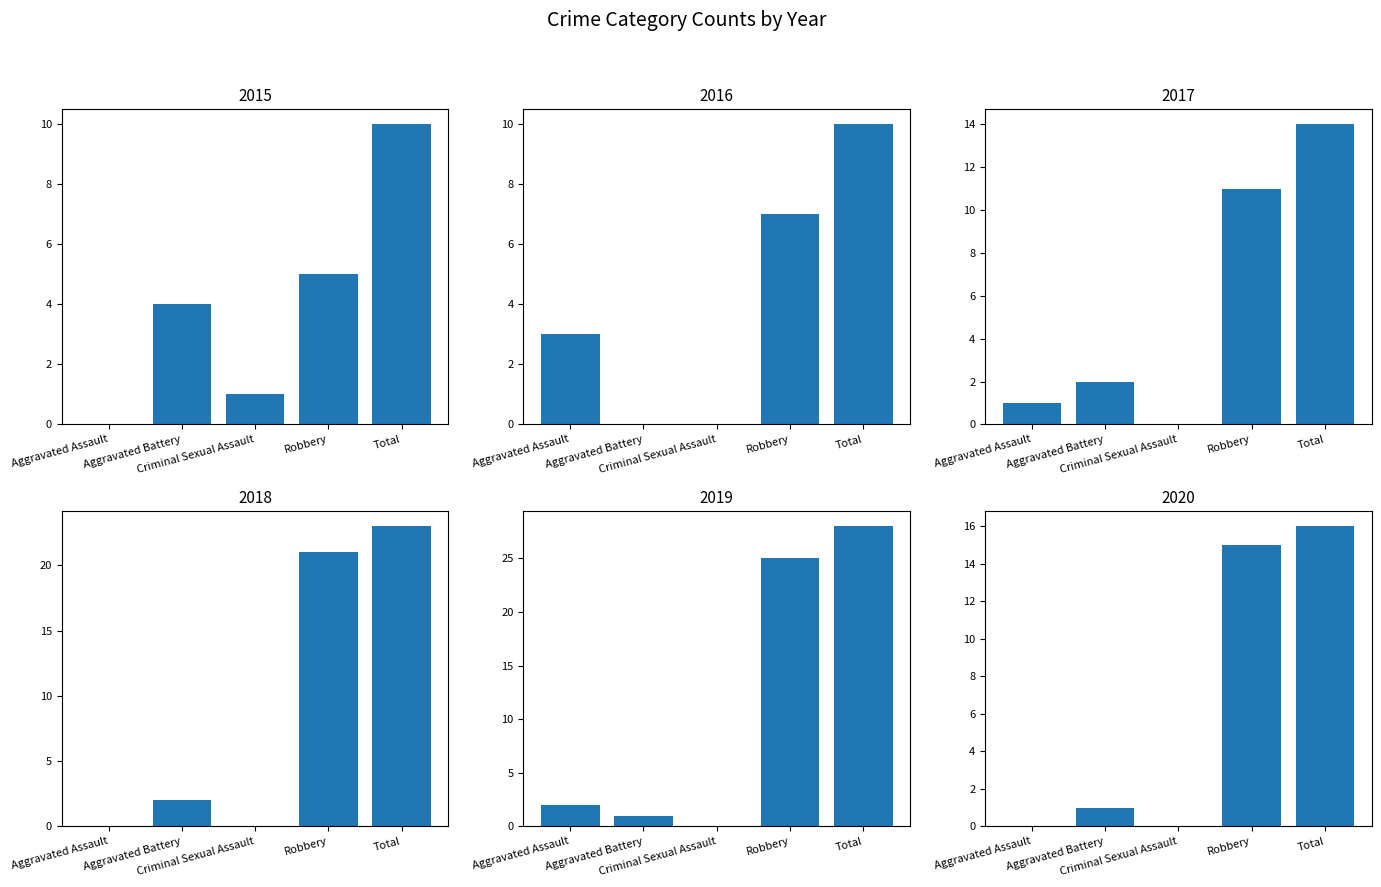

How many values in the 2016 series are below 3?

2